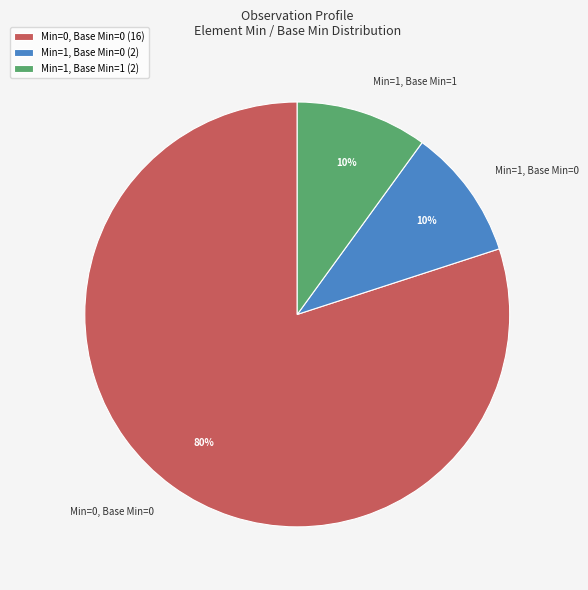

How many slices are in this pie chart?

3